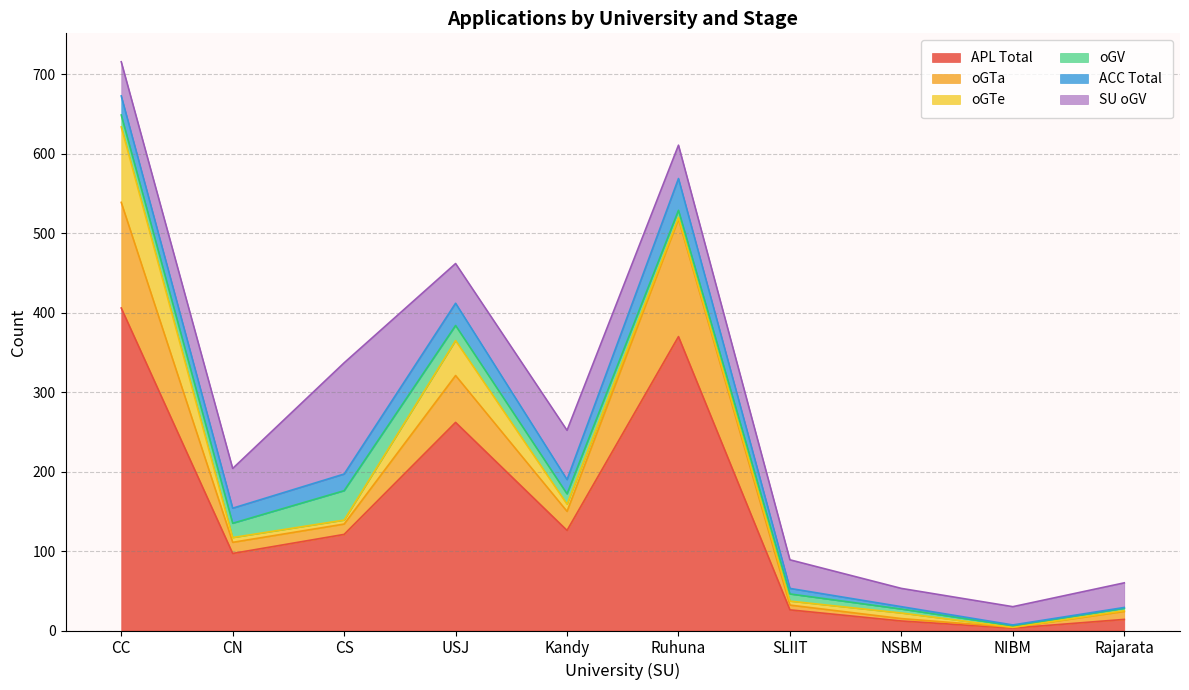

At how many categories does at least one series exceed 149?

3